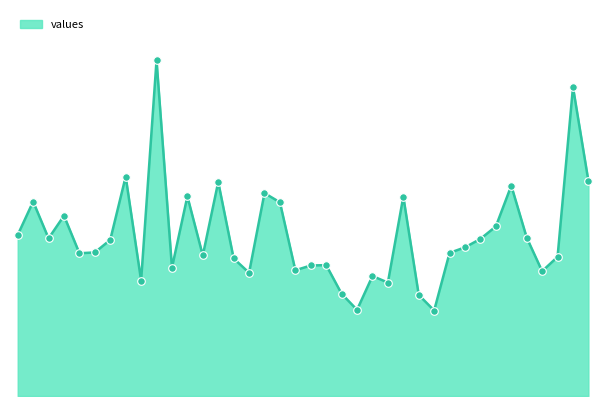

Which has a higher value, 1508 or 1707?

1508